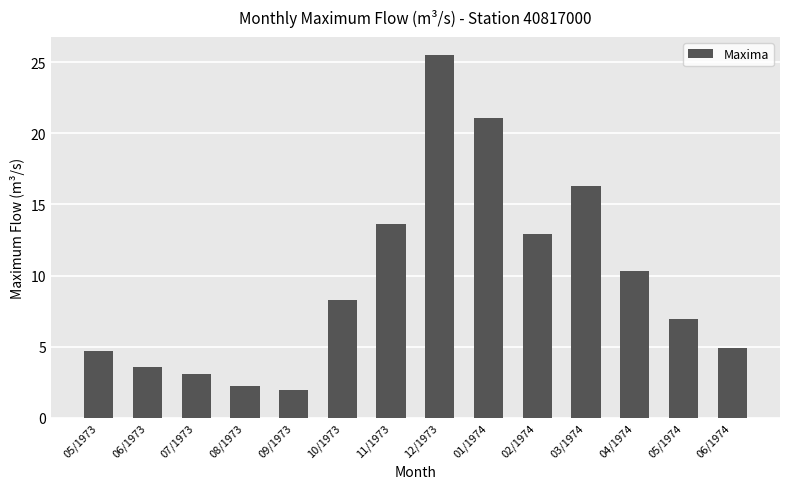

What value does the data have at 02/1974?

12.9